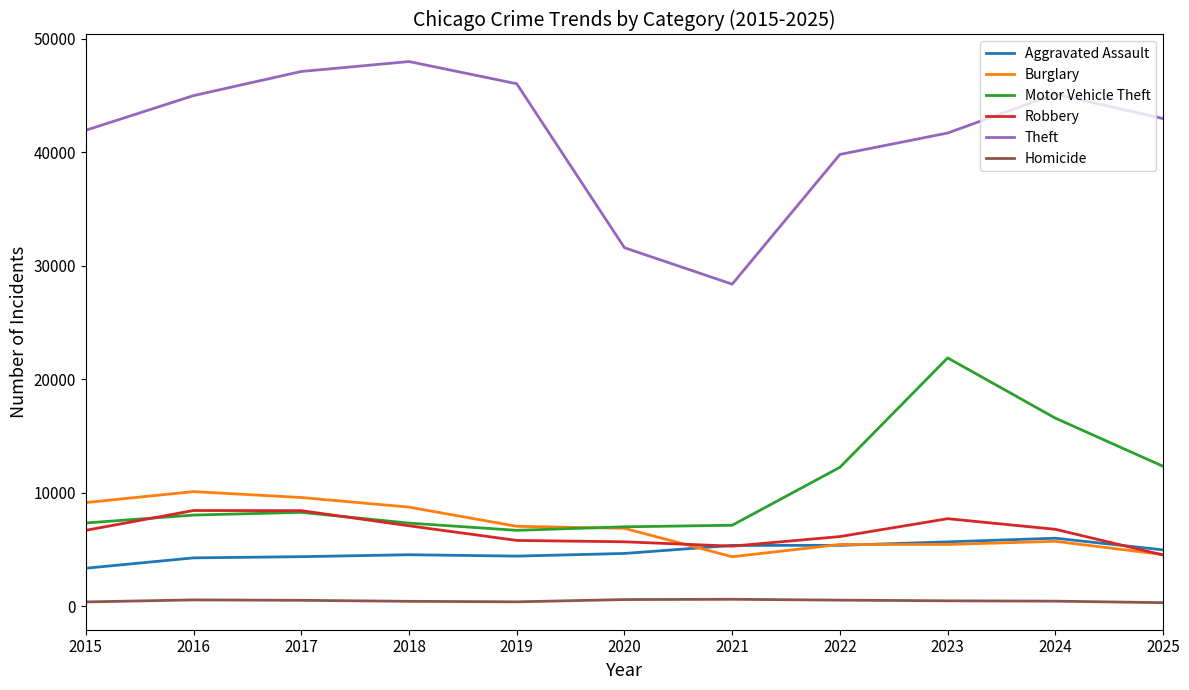

True or false: Robbery and Theft cross at least once.

False